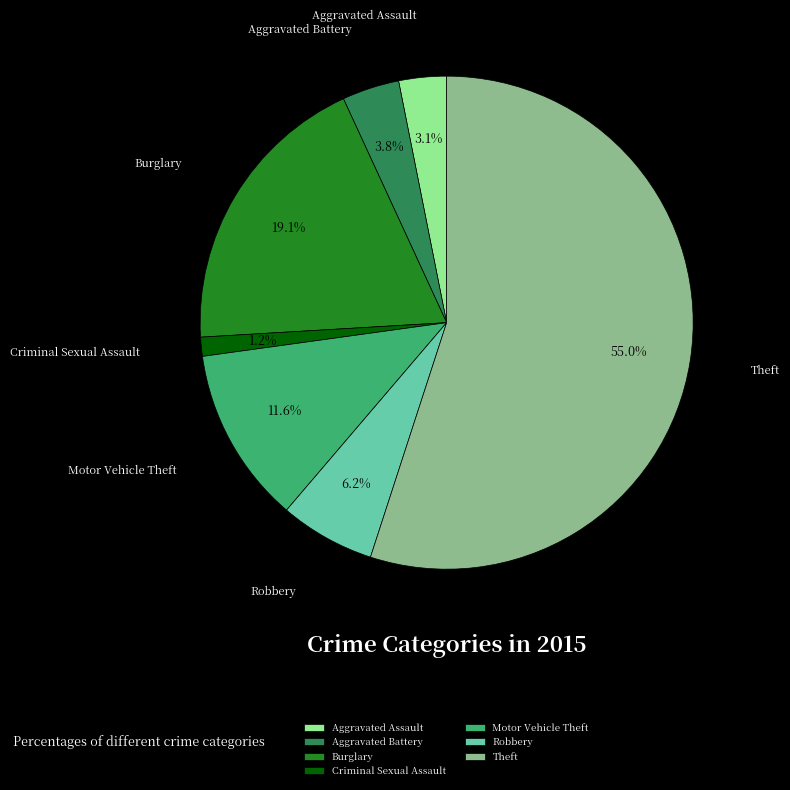

Between Burglary and Aggravated Battery, which is larger?

Burglary